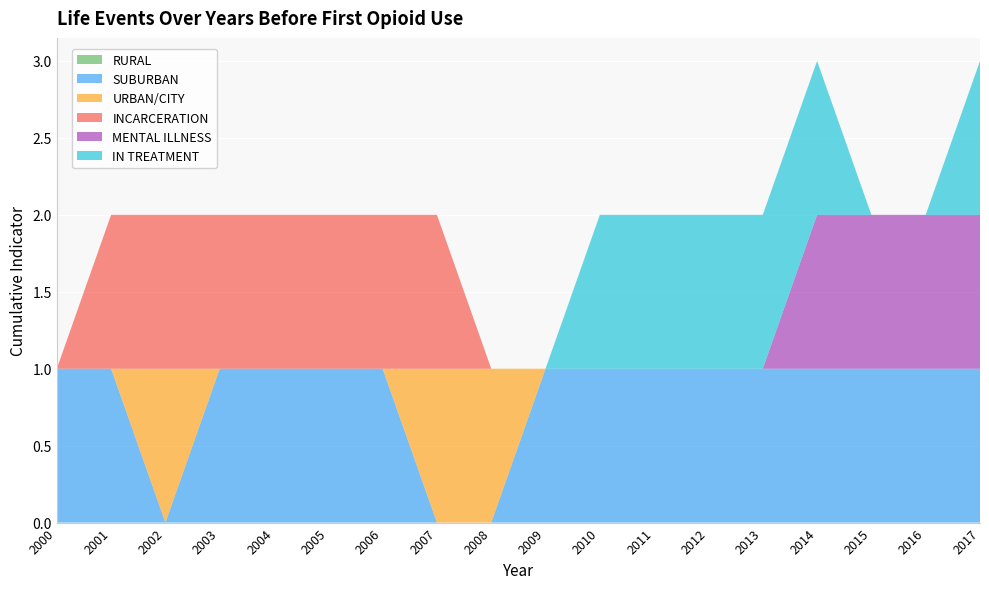

Reading left to right, what are all the values shown in this chart?

RURAL: 2000=0	2001=0	2002=0	2003=0	2004=0	2005=0	2006=0	2007=0	2008=0	2009=0	2010=0	2011=0	2012=0	2013=0	2014=0	2015=0	2016=0	2017=0
SUBURBAN: 2000=1	2001=1	2002=0	2003=1	2004=1	2005=1	2006=1	2007=0	2008=0	2009=1	2010=1	2011=1	2012=1	2013=1	2014=1	2015=1	2016=1	2017=1
URBAN/CITY: 2000=0	2001=0	2002=1	2003=0	2004=0	2005=0	2006=0	2007=1	2008=1	2009=0	2010=0	2011=0	2012=0	2013=0	2014=0	2015=0	2016=0	2017=0
INCARCERATION: 2000=0	2001=1	2002=1	2003=1	2004=1	2005=1	2006=1	2007=1	2008=0	2009=0	2010=0	2011=0	2012=0	2013=0	2014=0	2015=0	2016=0	2017=0
MENTAL ILLNESS: 2000=0	2001=0	2002=0	2003=0	2004=0	2005=0	2006=0	2007=0	2008=0	2009=0	2010=0	2011=0	2012=0	2013=0	2014=1	2015=1	2016=1	2017=1
IN TREATMENT: 2000=0	2001=0	2002=0	2003=0	2004=0	2005=0	2006=0	2007=0	2008=0	2009=0	2010=1	2011=1	2012=1	2013=1	2014=1	2015=0	2016=0	2017=1